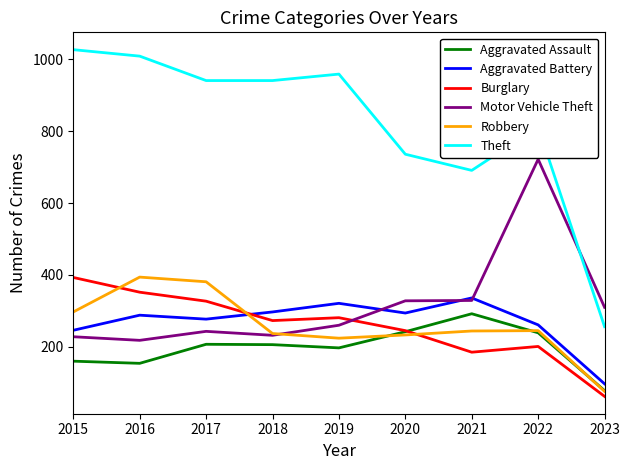

What value does the Robbery series have at 2020, to the nearest 50?

250